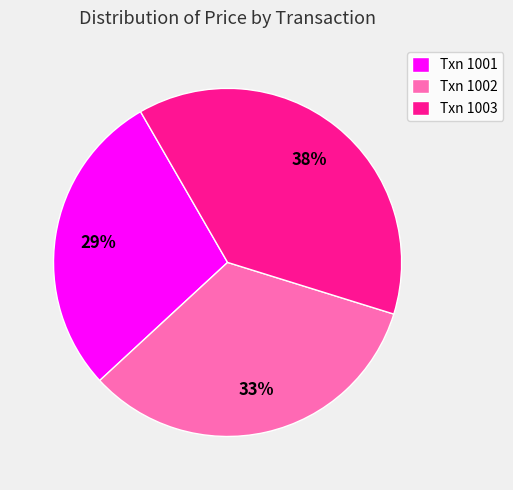

To the nearest percent, what is the difference between the Txn 1003 and Txn 1002 slice percentages?

5%